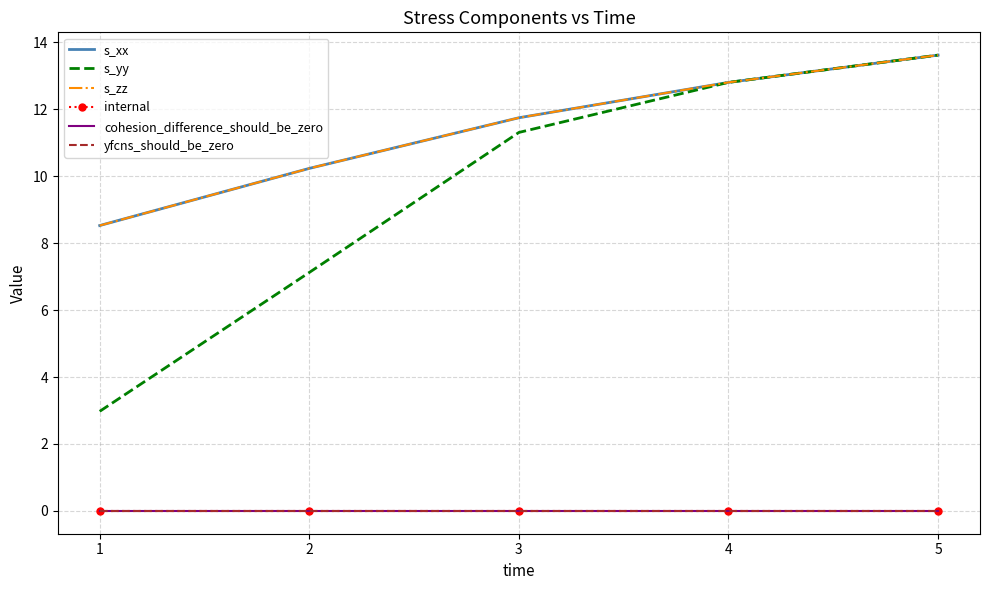

Which has a higher value, 5 or 1?

5